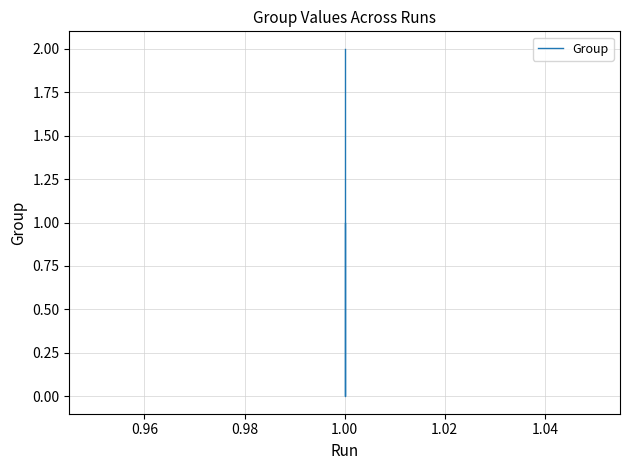

What is the maximum value shown in the chart?

2